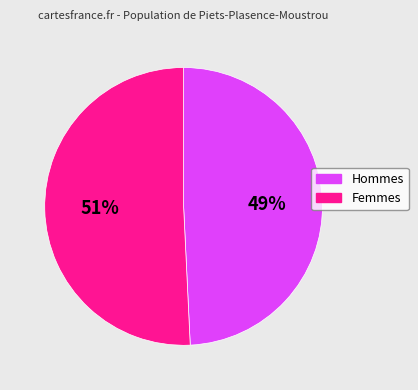

To the nearest percent, what is the average slice percentage?

50%